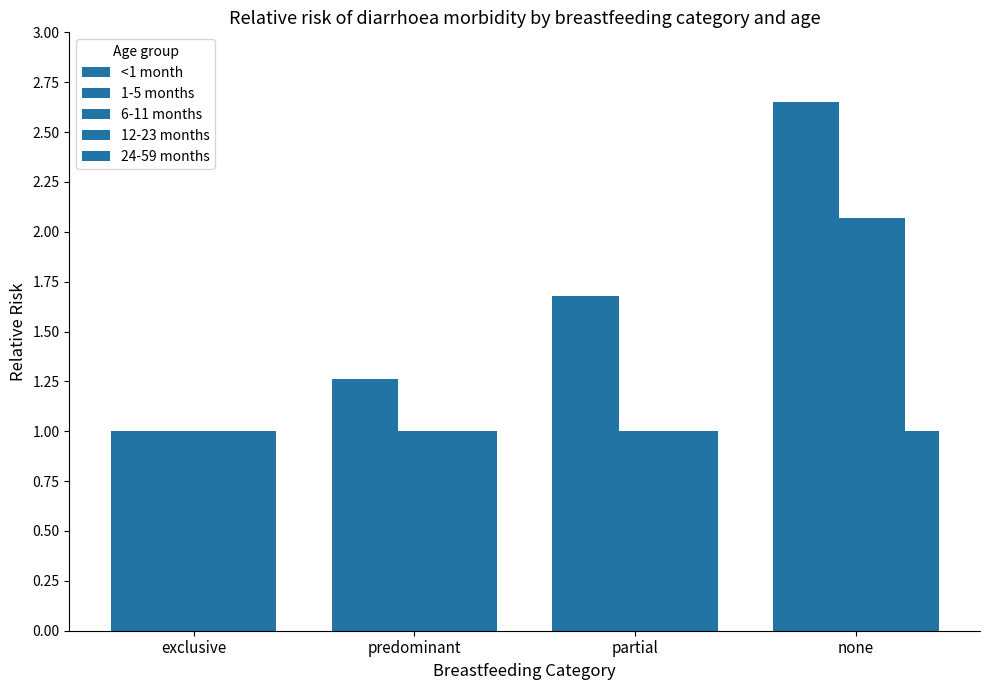

How many bars are there in total?

20